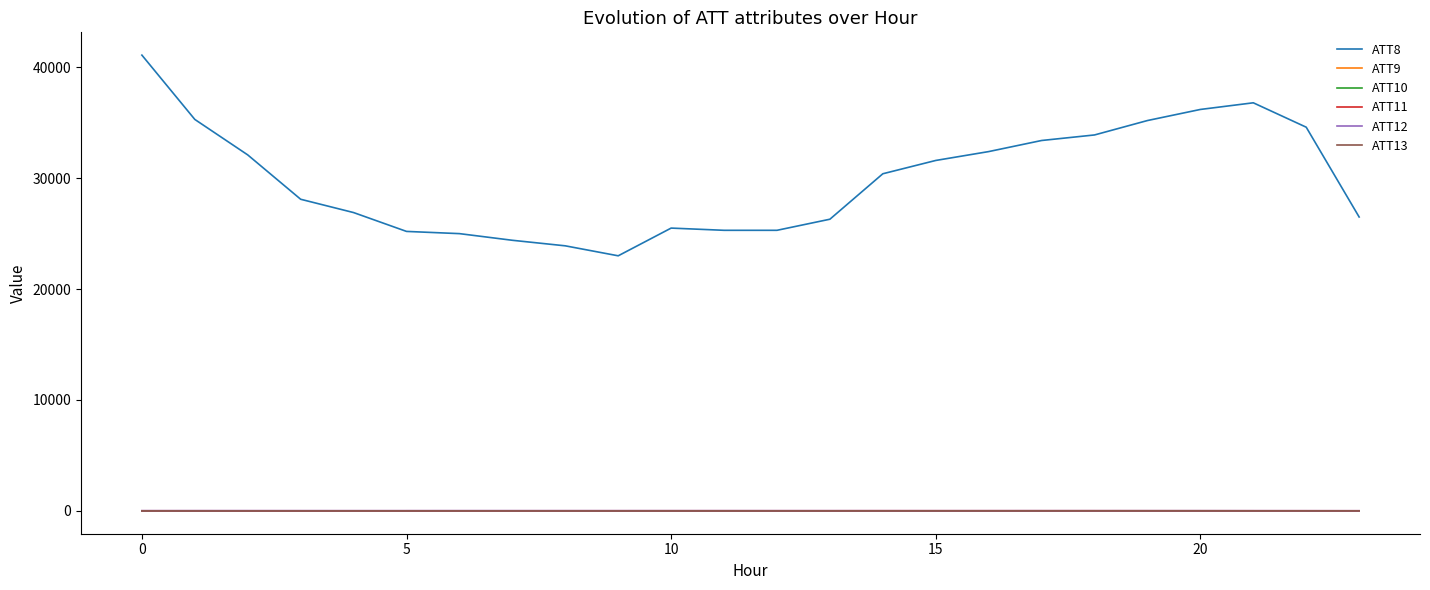

Does the chart have visible grid lines?

No